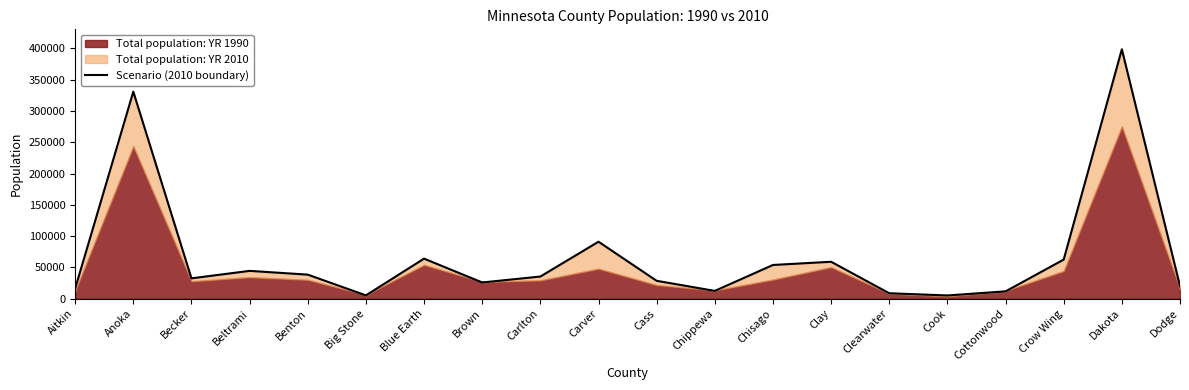

How many values are below 35386?

10